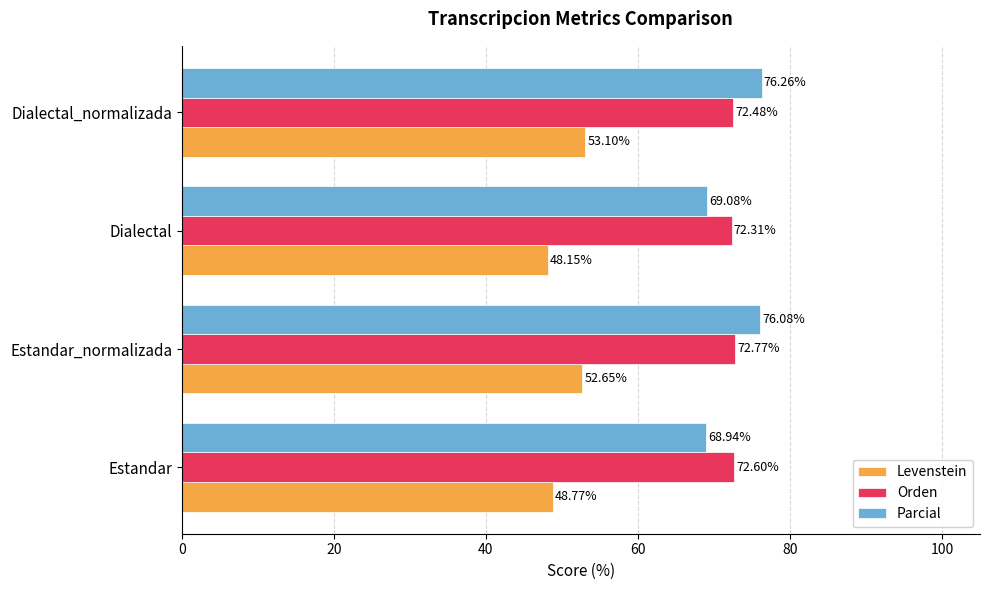

At which label is Levenstein closest to 50?

Estandar